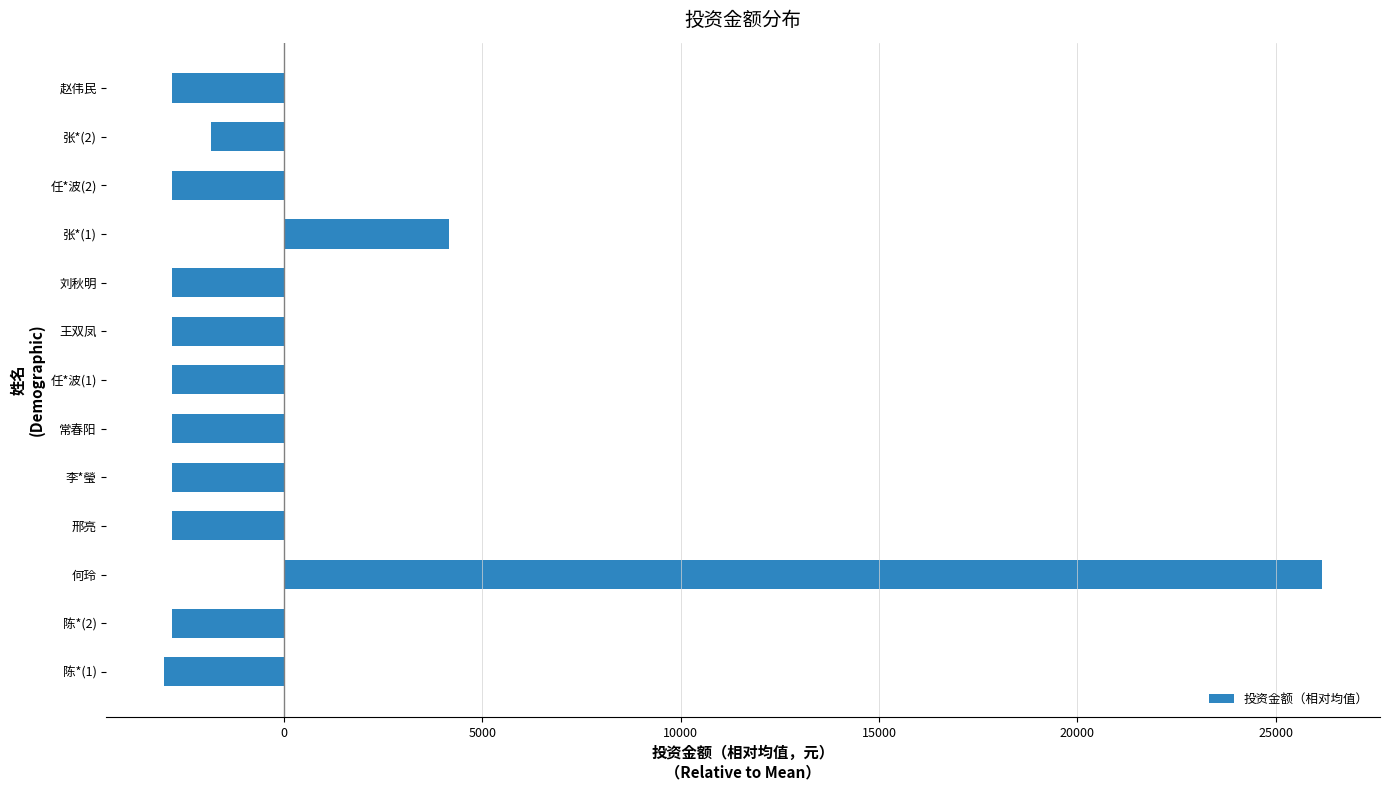

What is the maximum value shown in the chart?

26168